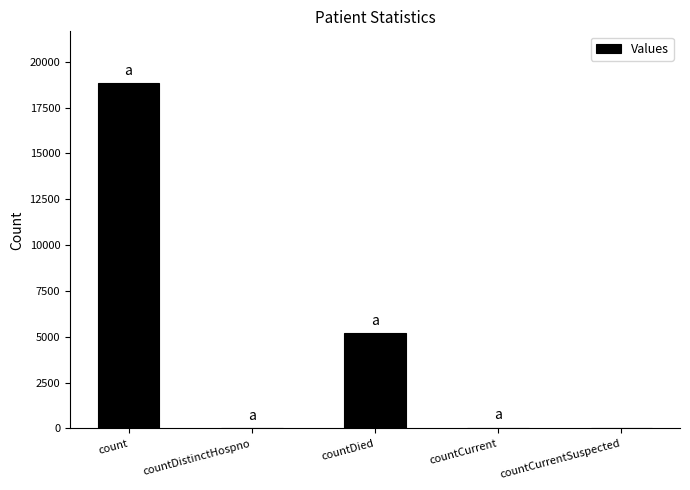

What is the approximate value at count?

18832